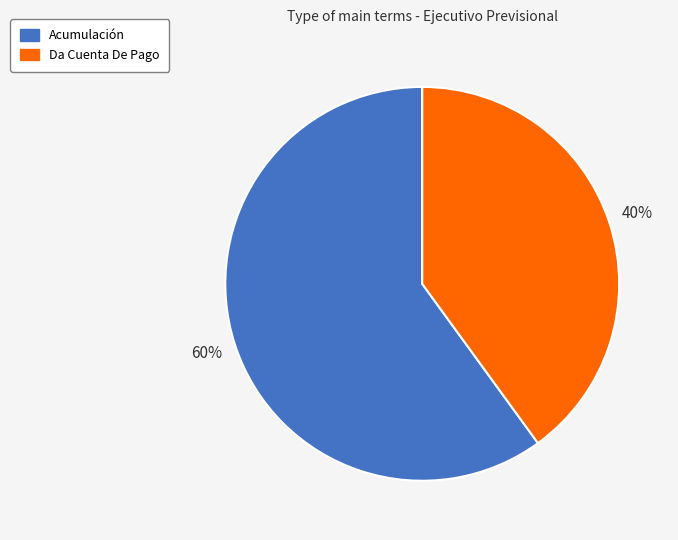

Is it true that Da Cuenta De Pago is 40% of the pie?

True